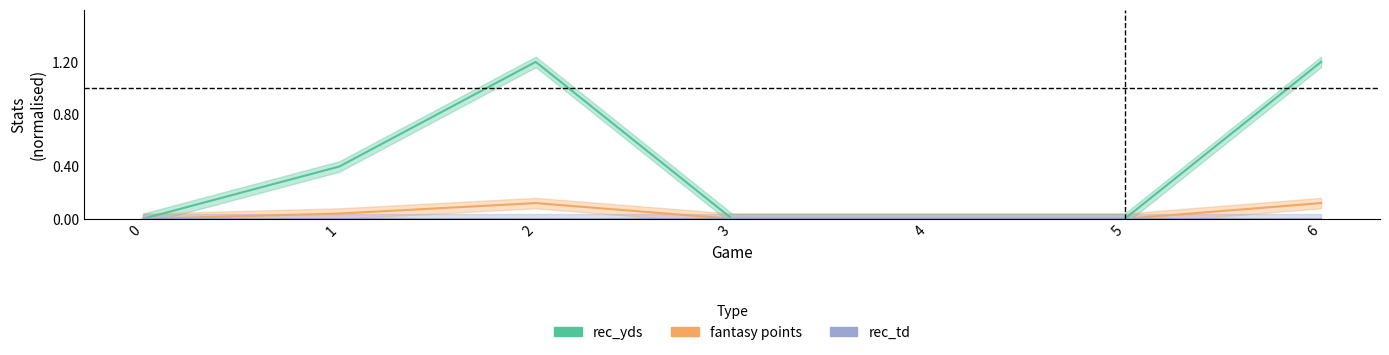

At 5, list the series in order from largest to smallest.

rec_yds, fantasy points, rec_td